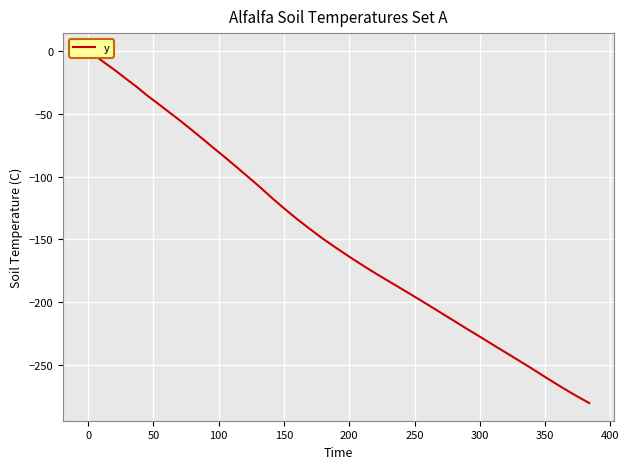

What is the difference between the maximum and second lowest values?

273.1